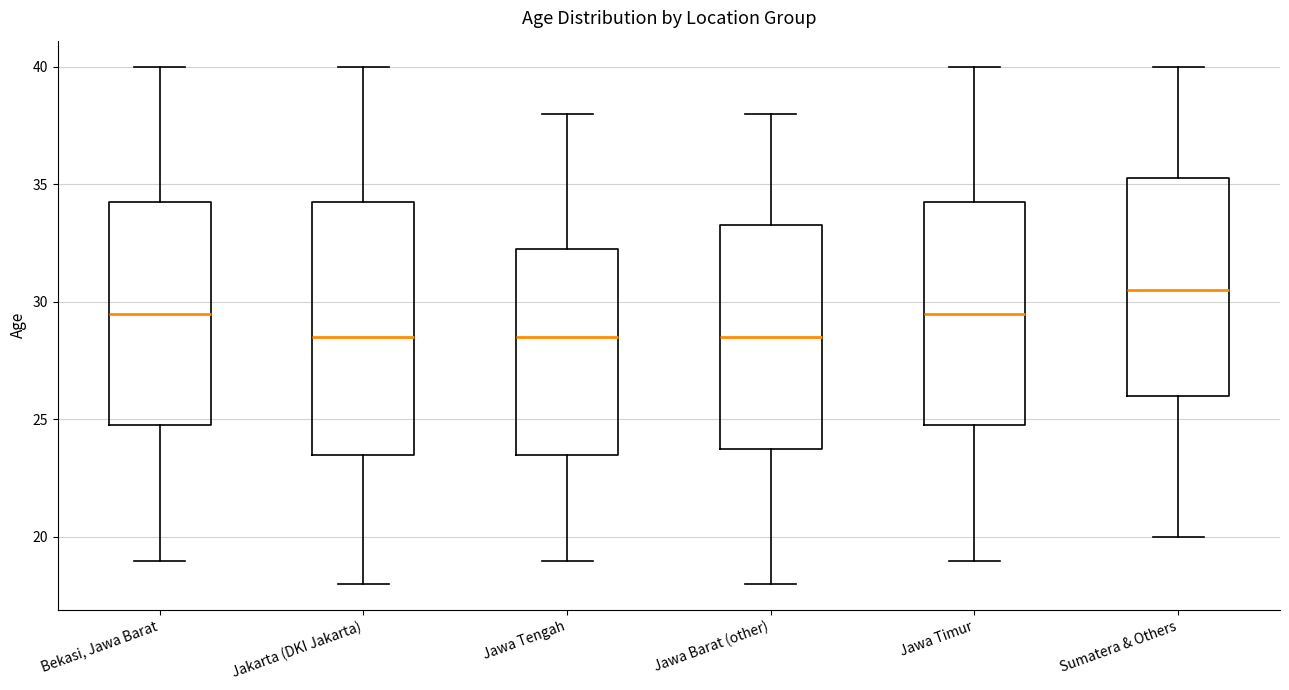

Reading left to right, transcribe this box plot: for each box, give where its median line is, the range the box spans, and where its two whiskers end, as read against the y-axis. The values are not printed on the chart, so give them approximately, as read against the axis.

Bekasi, Jawa Barat: median 29.5, box 25.0 to 34.5, whiskers 19.0 to 40.0
Jakarta (DKI Jakarta): median 28.5, box 23.5 to 34.5, whiskers 18.0 to 40.0
Jawa Tengah: median 28.5, box 23.5 to 32.5, whiskers 19.0 to 38.0
Jawa Barat (other): median 28.5, box 24.0 to 33.5, whiskers 18.0 to 38.0
Jawa Timur: median 29.5, box 25.0 to 34.5, whiskers 19.0 to 40.0
Sumatera & Others: median 30.5, box 26.0 to 35.5, whiskers 20.0 to 40.0